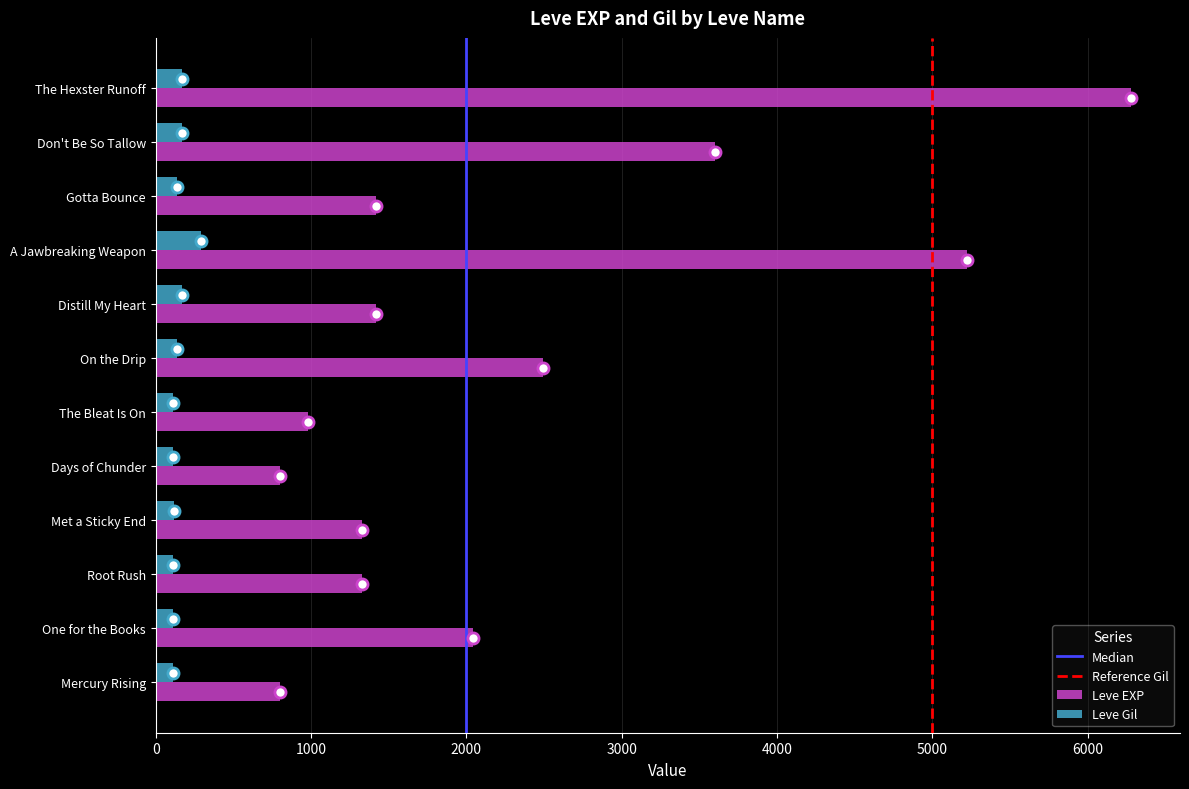

What is the spread (max minus min) of values at A Jawbreaking Weapon?

4927